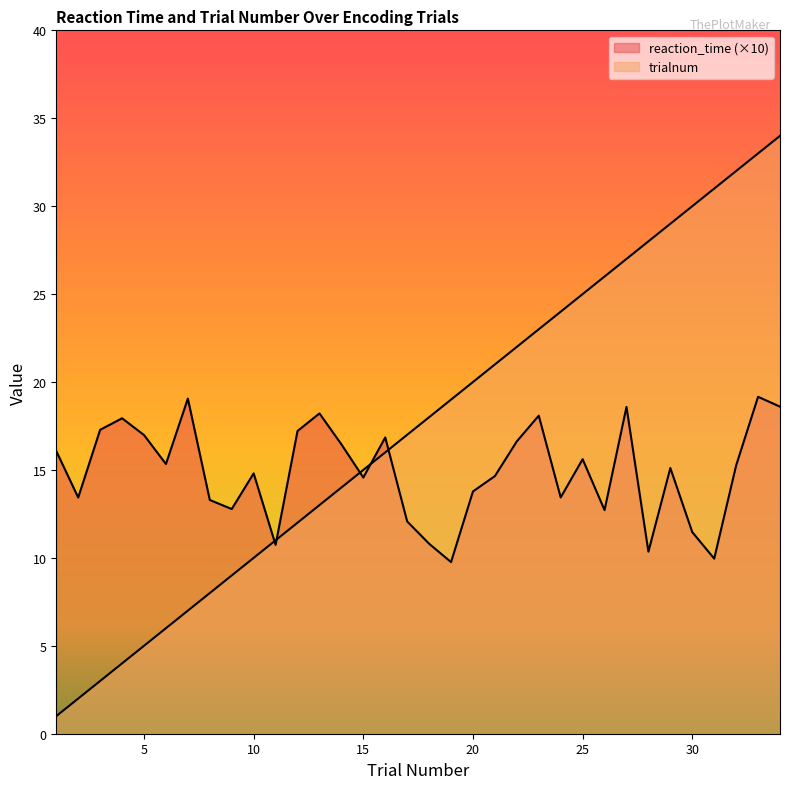

Which series ends up on top after the final intersection of reaction_time and trialnum?

trialnum